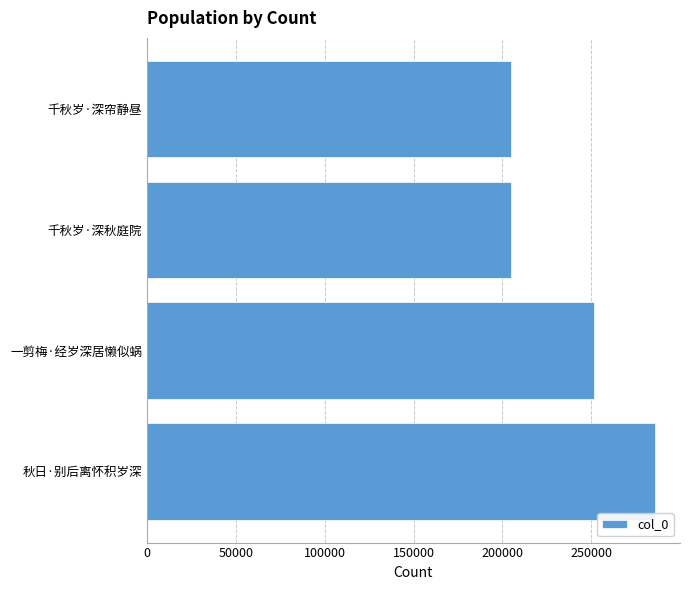

What is the minimum value shown in the chart?

204881